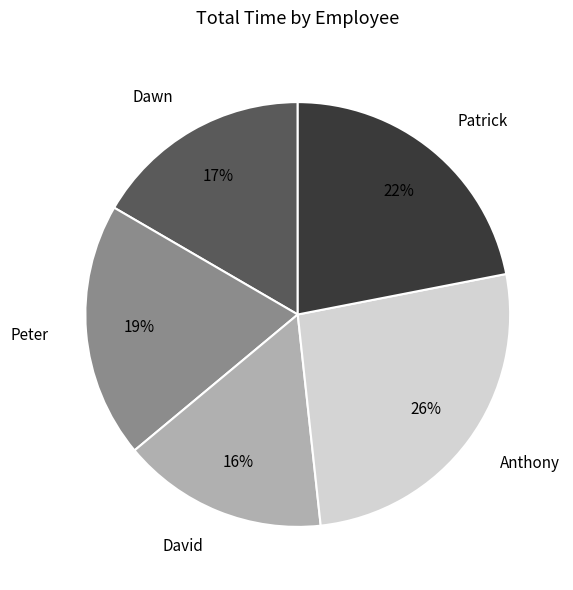

Is the sum of Patrick and Peter greater than half?

No